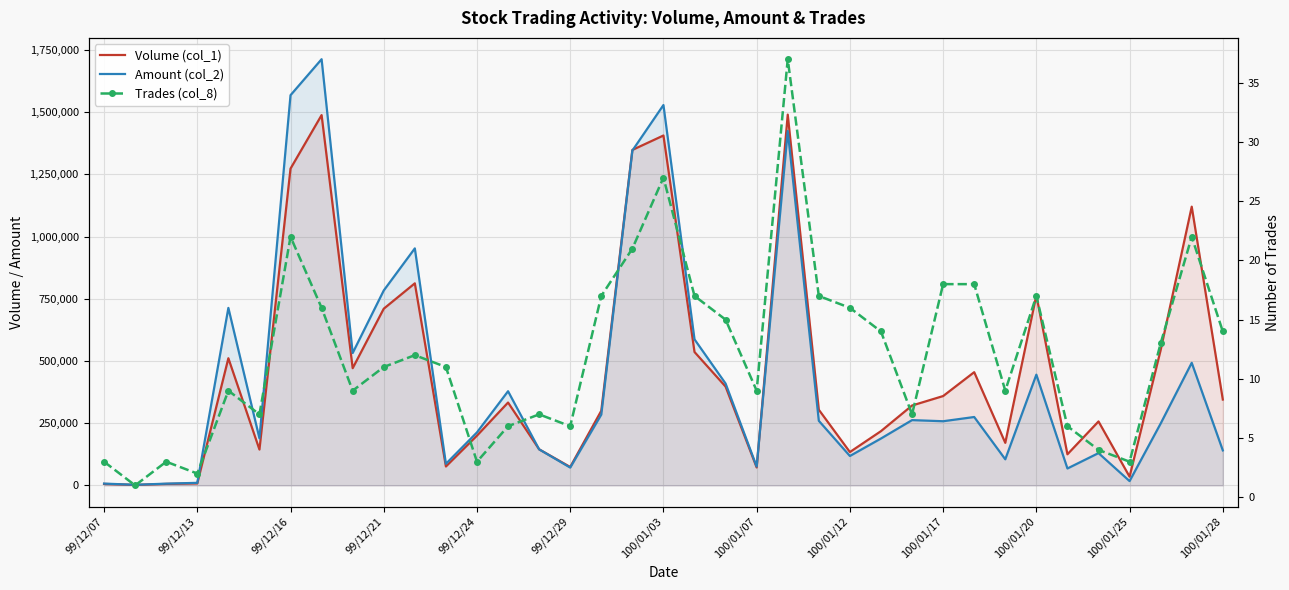

What is the sum of all Amount (col_2) values?

16033870